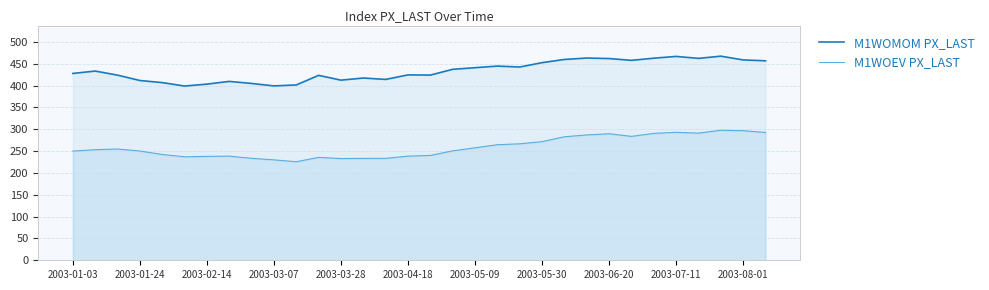

Does the chart have visible grid lines?

Yes